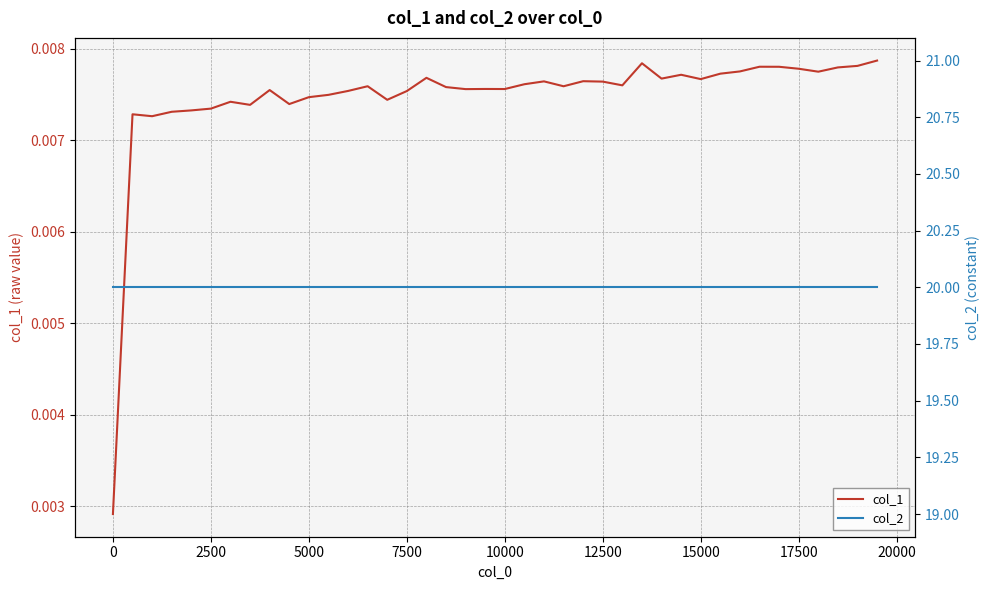

Does the chart have visible grid lines?

Yes